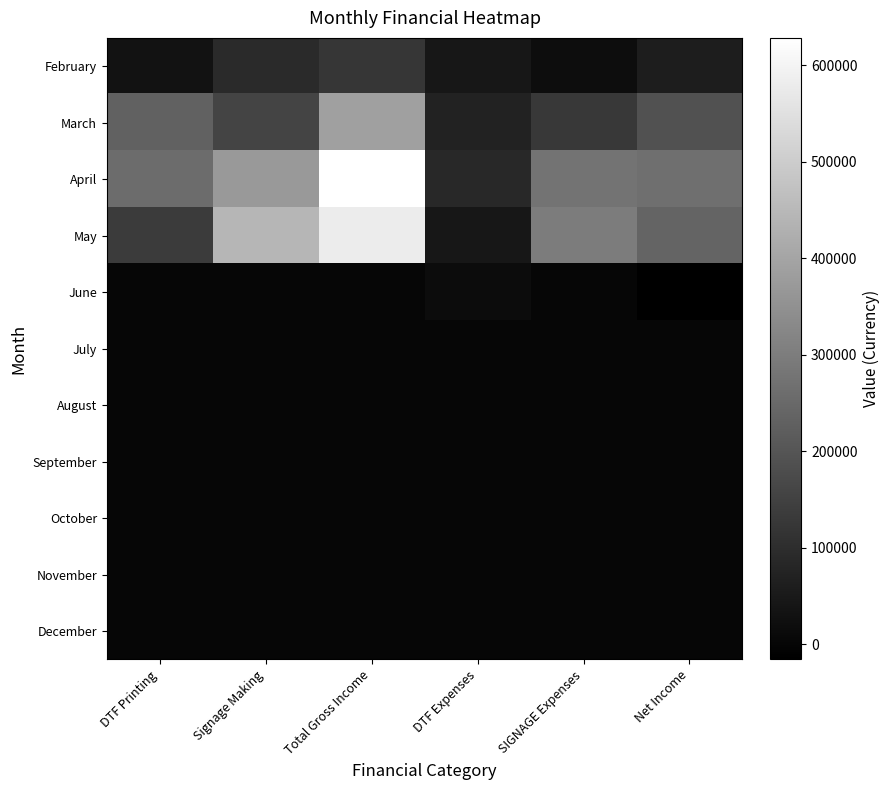

Which series has the widest spread of values?

April